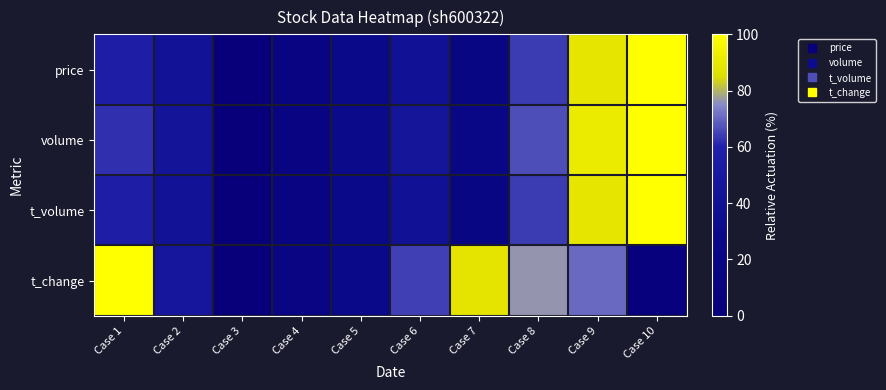

Reading left to right, what are all the values shown in this chart?

price: Case 1=56.9	Case 2=41.5	Case 3=0.0	Case 4=15.6	Case 5=29.6	Case 6=40.5	Case 7=20.6	Case 8=63.7	Case 9=88.6	Case 10=100.0
volume: Case 1=62.2	Case 2=44.1	Case 3=0.0	Case 4=16.6	Case 5=30.7	Case 6=45.0	Case 7=23.2	Case 8=66.7	Case 9=91.1	Case 10=100.0
t_volume: Case 1=56.9	Case 2=41.6	Case 3=0.0	Case 4=15.6	Case 5=29.6	Case 6=40.5	Case 7=20.6	Case 8=63.8	Case 9=88.7	Case 10=100.0
t_change: Case 1=100.0	Case 2=47.1	Case 3=0.0	Case 4=17.6	Case 5=29.4	Case 6=64.7	Case 7=88.2	Case 8=76.5	Case 9=70.6	Case 10=5.9